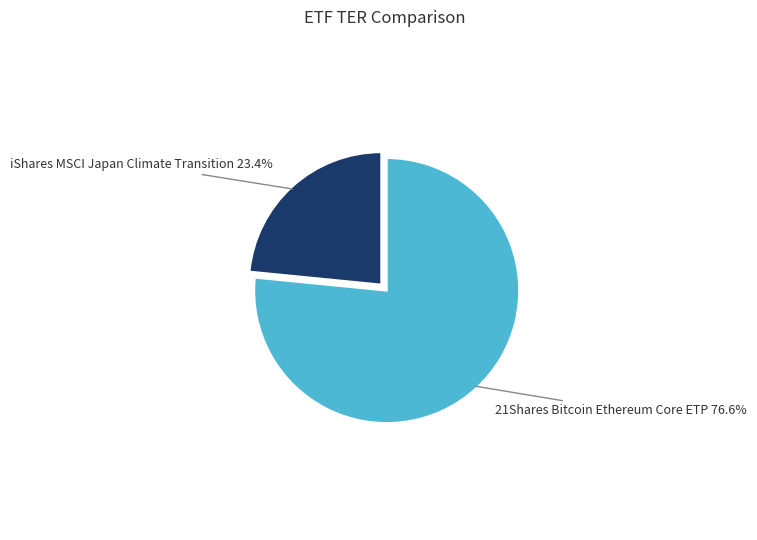

To the nearest percent, what portion does iShares MSCI Japan Climate Transition represent?

23%